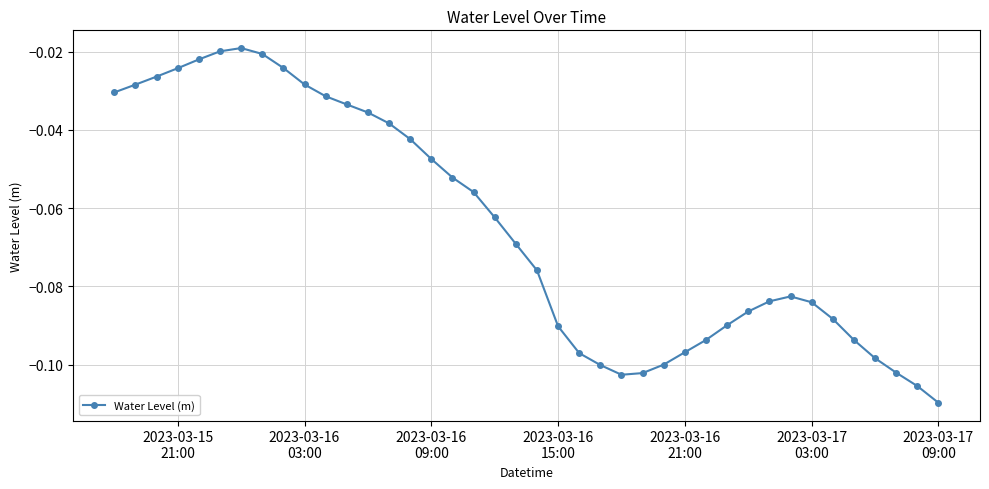

True or false: there are more than 0 points higher than both neighbors.

True